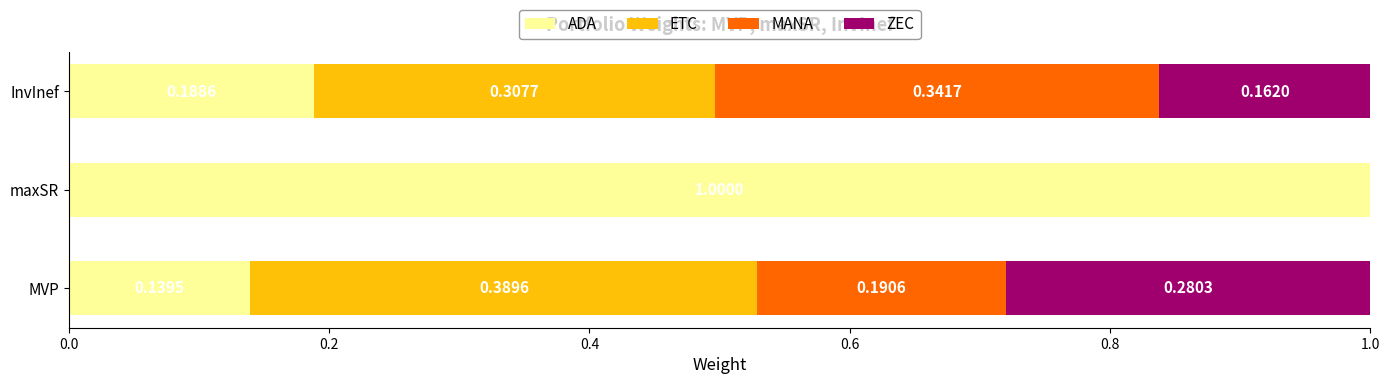

Reading right to left, transcribe all the data shown in this chart.

ADA: InvInef=0.2	maxSR=1.0	MVP=0.1
ETC: InvInef=0.3	maxSR=0.0	MVP=0.4
MANA: InvInef=0.3	maxSR=0.0	MVP=0.2
ZEC: InvInef=0.2	maxSR=0.0	MVP=0.3